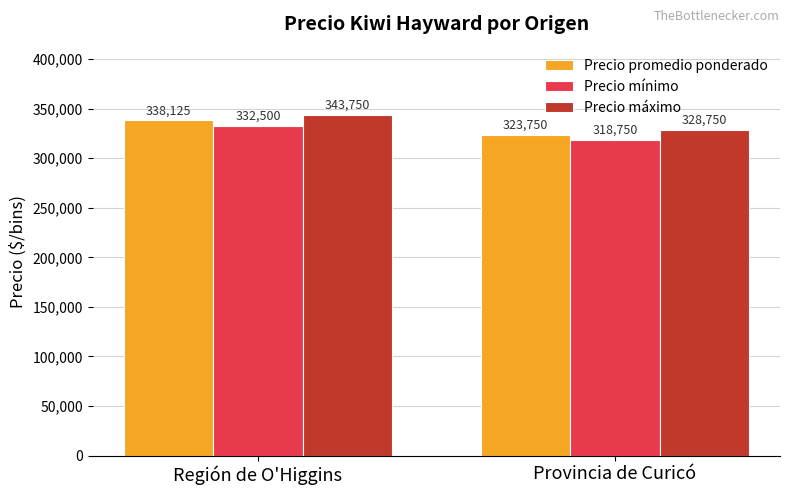

True or false: Precio promedio ponderado has a value of 145032 at Provincia de Curicó.

False